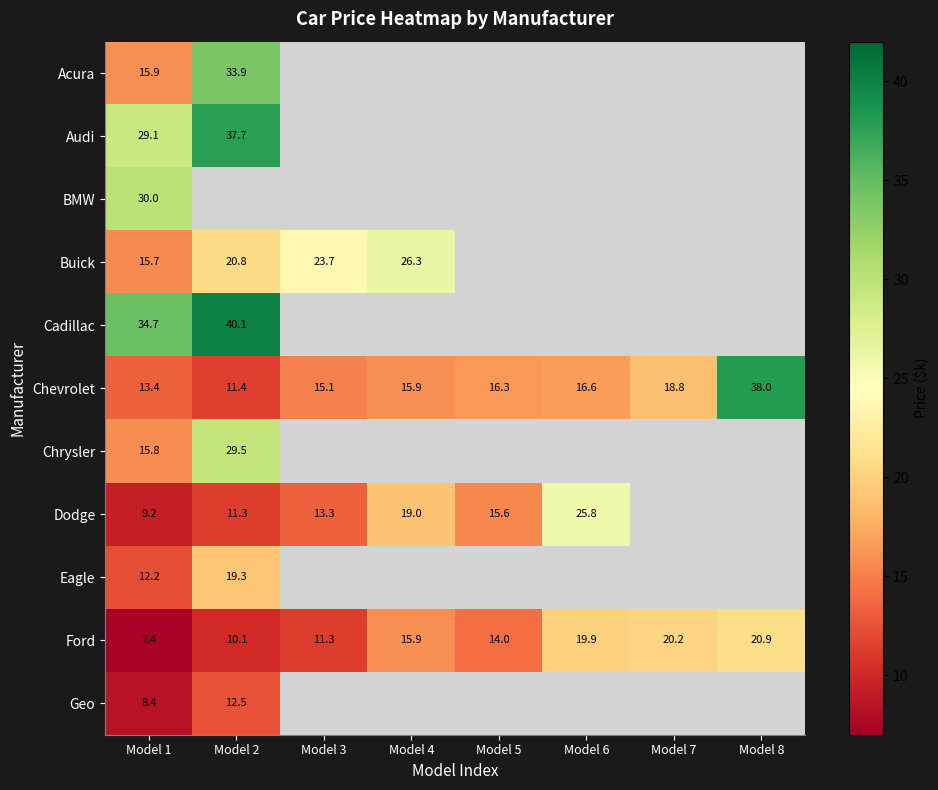

At which label does Ford first exceed 15?

Model 4